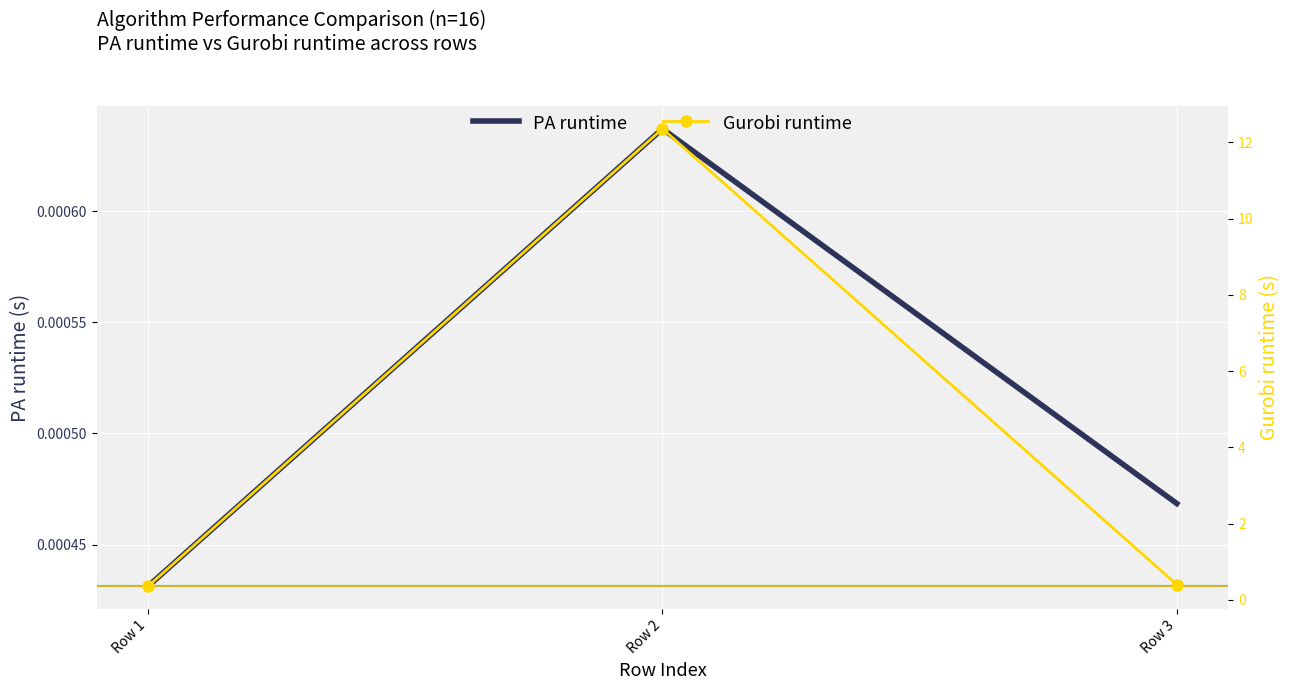

Is the value of Gurobi runtime at Row 2 greater than the value of PA runtime at Row 3?

Yes